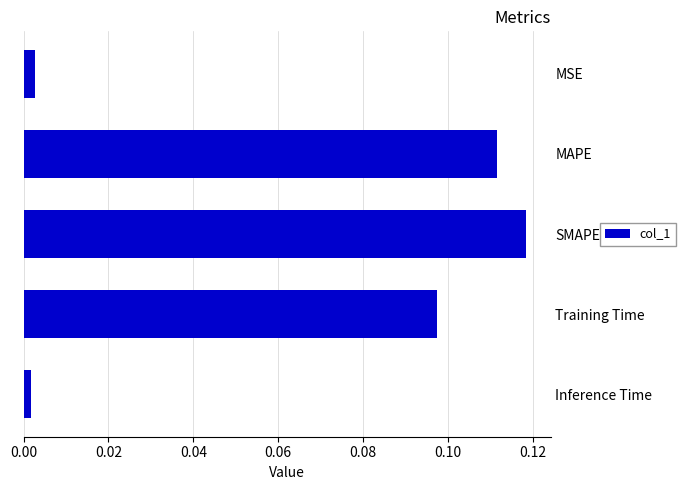

What is the change in value from MSE to MAPE?

+0.1